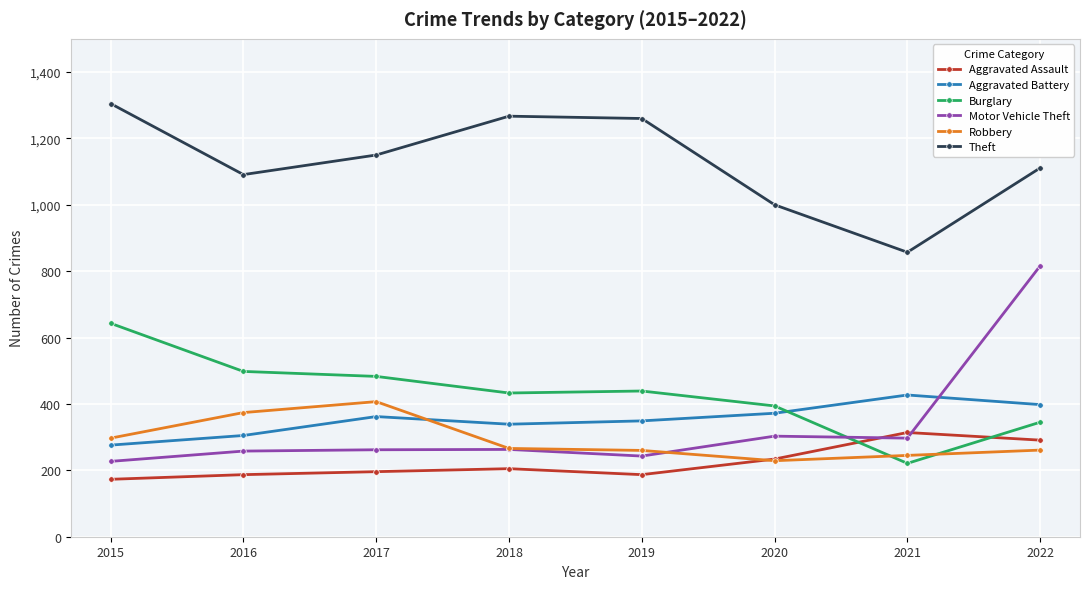

The Aggravated Assault series shows 173 at 2015. True or false?

True